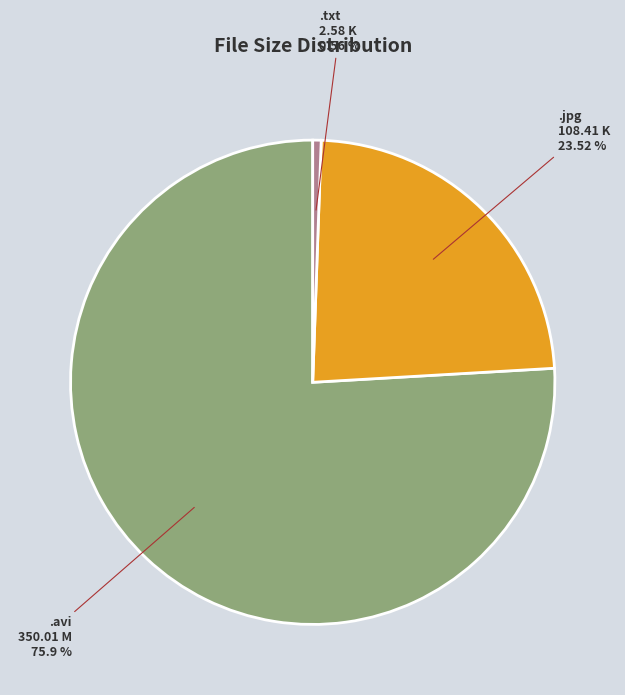

Between .jpg 108.41 K and .avi 350.01 M, which is larger?

.avi 350.01 M